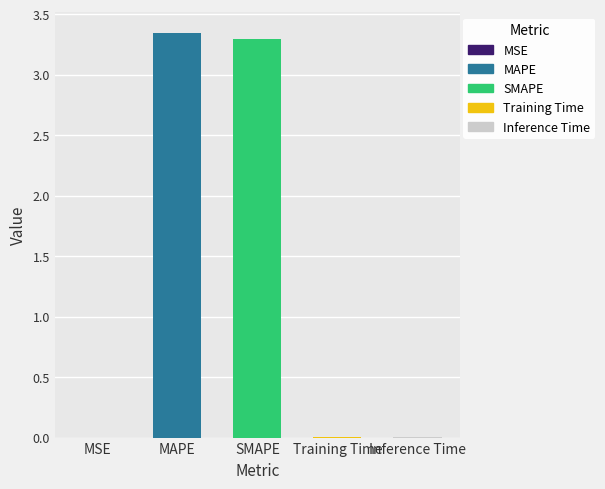

Which has a higher value, SMAPE or MSE?

SMAPE